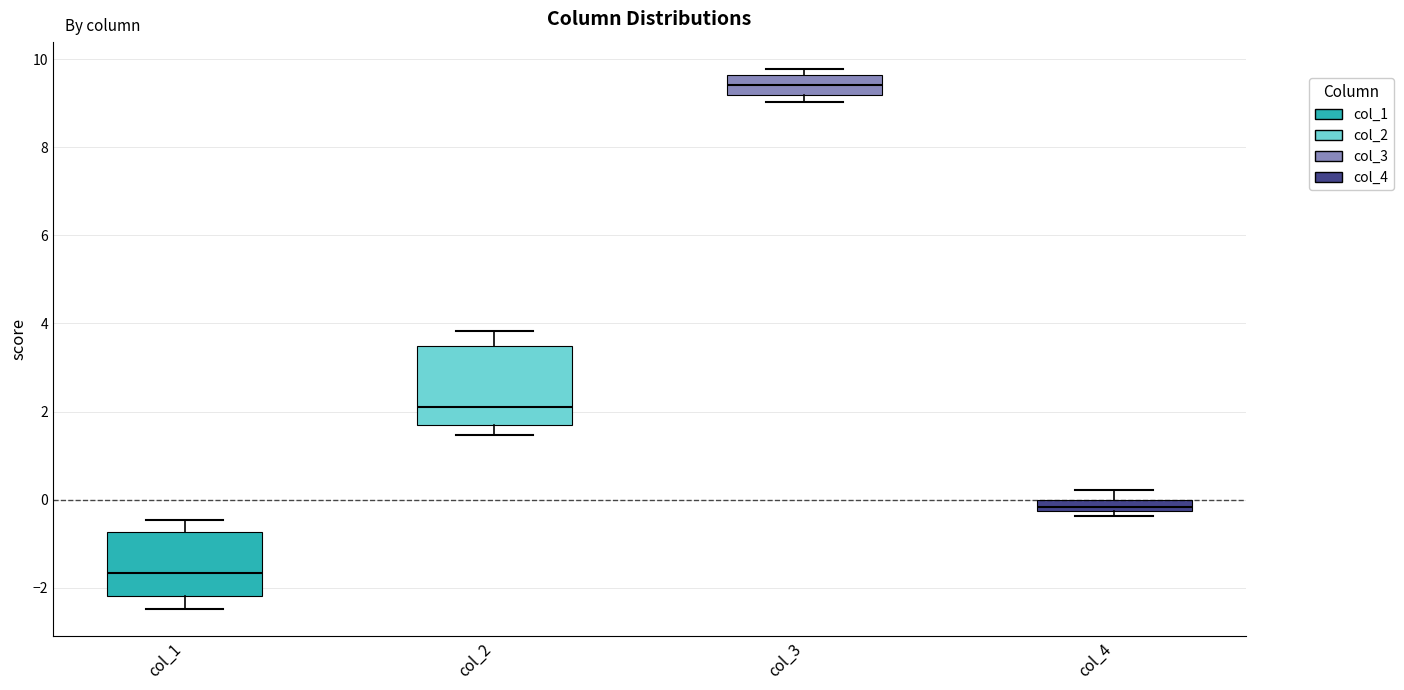

Where is the lower edge of the box for col_3 on the y-axis? The values are not printed on the chart, so give them approximately, as read against the axis.

9.2